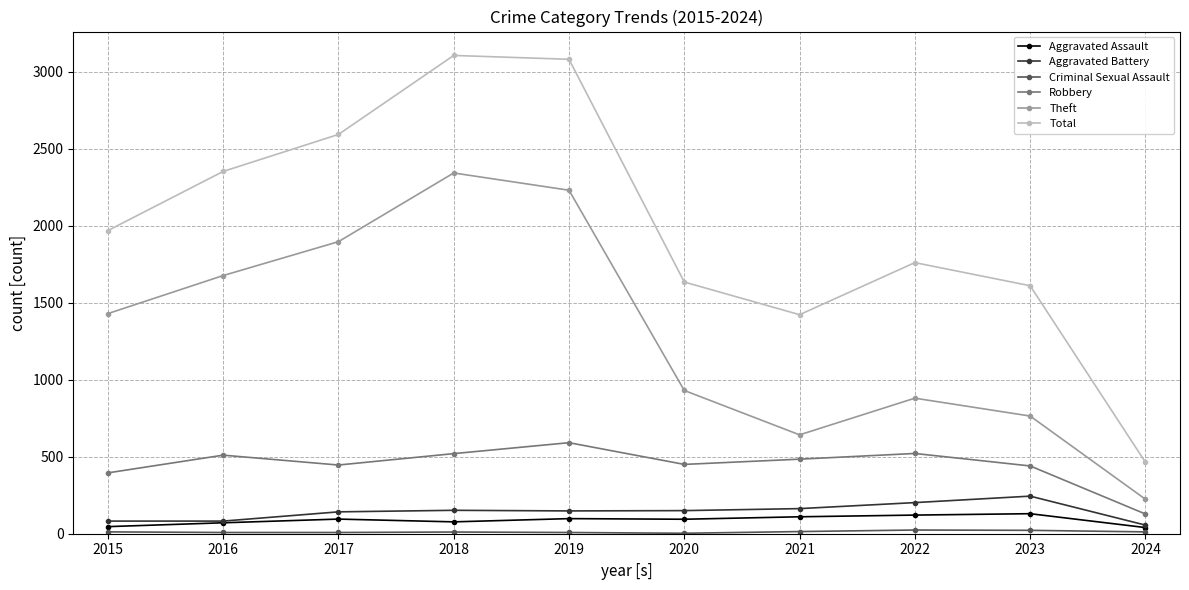

True or false: Robbery has a value of 594 at 2020.

False